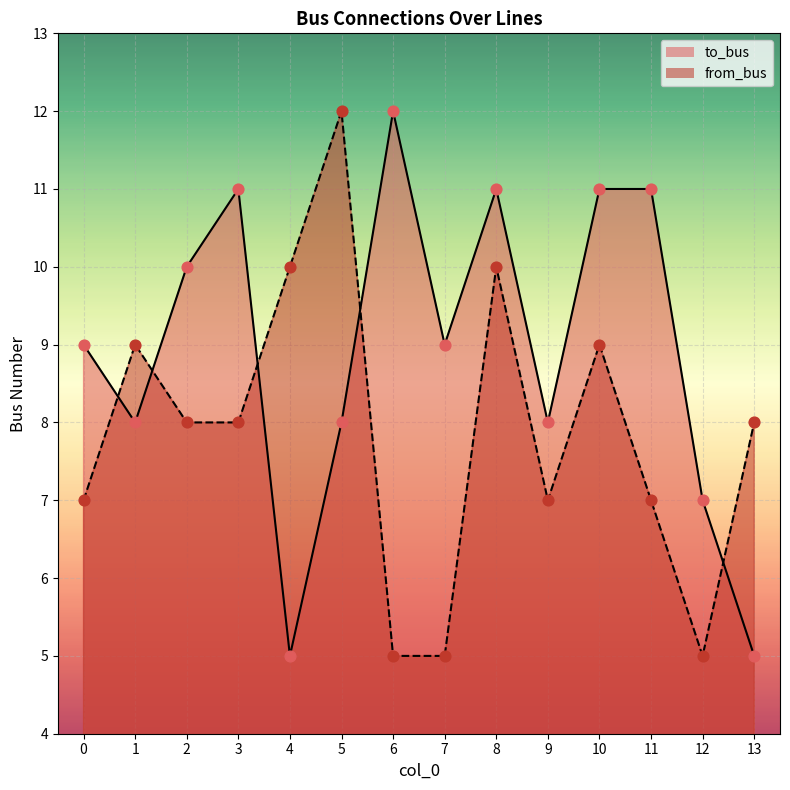

What are all the series names shown in the legend?

to_bus, from_bus